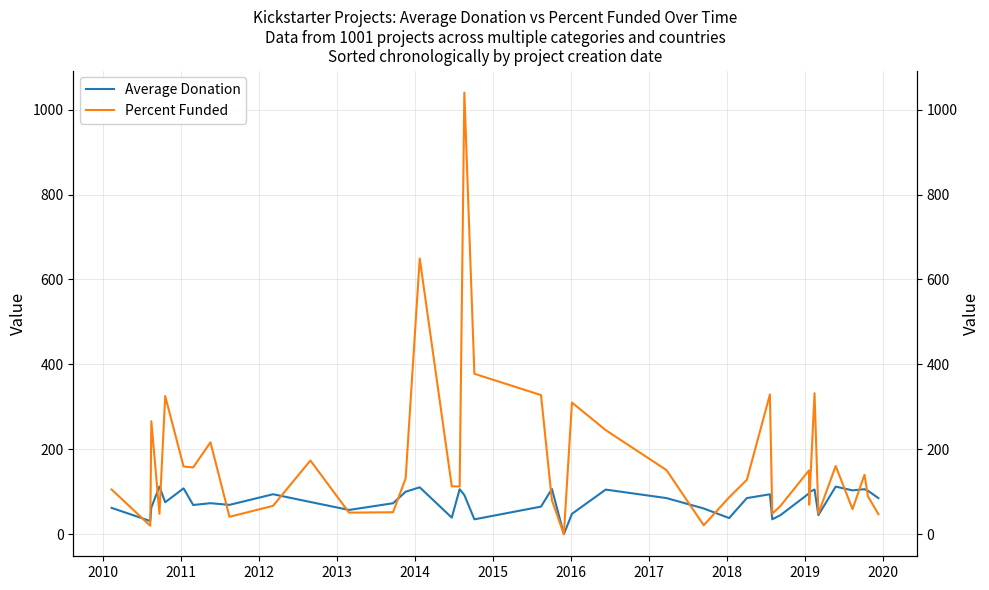

How many data points in Percent Funded are above 128?

20